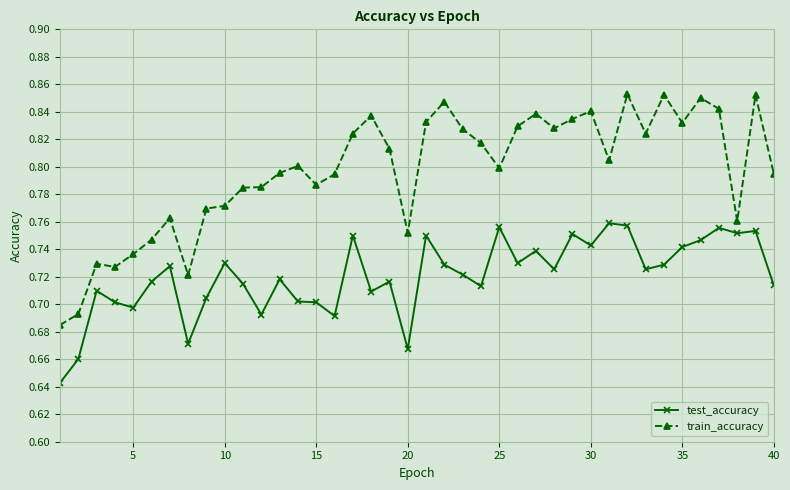

What is the difference between the second highest and second lowest values in the test_accuracy series?

0.1